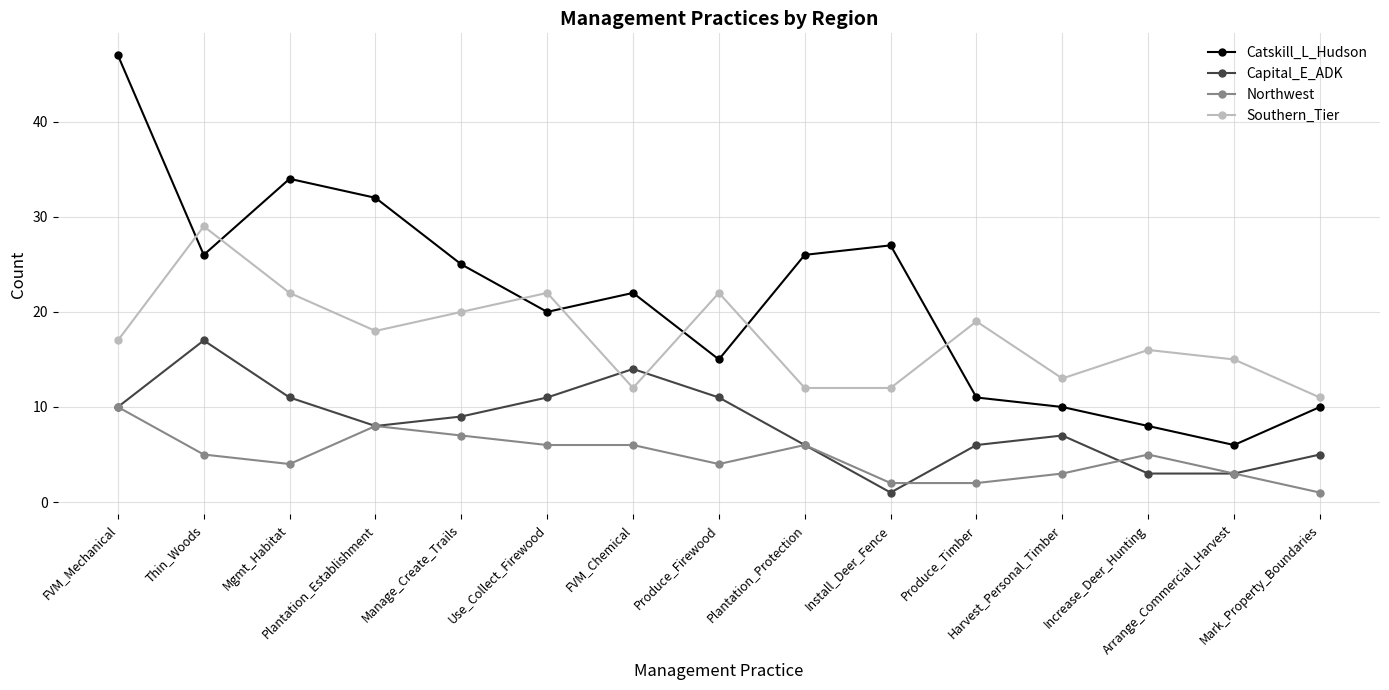

At which label does Capital_E_ADK reach its minimum?

Install_Deer_Fence